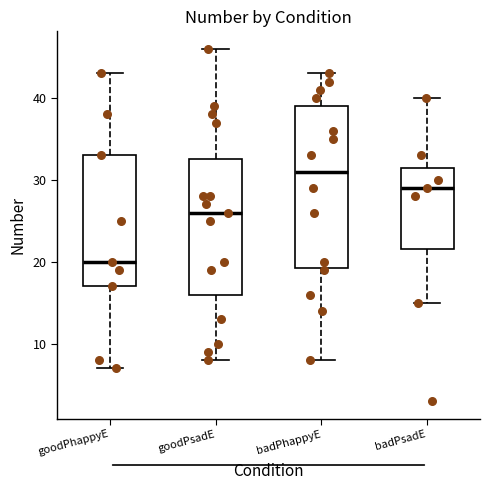

Reading left to right, transcribe this box plot: for each box, give where its median line is, the range the box spans, and where its two whiskers end, as read against the y-axis. The values are not printed on the chart, so give them approximately, as read against the axis.

goodPhappyE: median 20, box 17 to 33, whiskers 7 to 43
goodPsadE: median 26, box 16 to 33, whiskers 8 to 46
badPhappyE: median 31, box 19 to 39, whiskers 8 to 43
badPsadE: median 29, box 22 to 32, whiskers 15 to 40